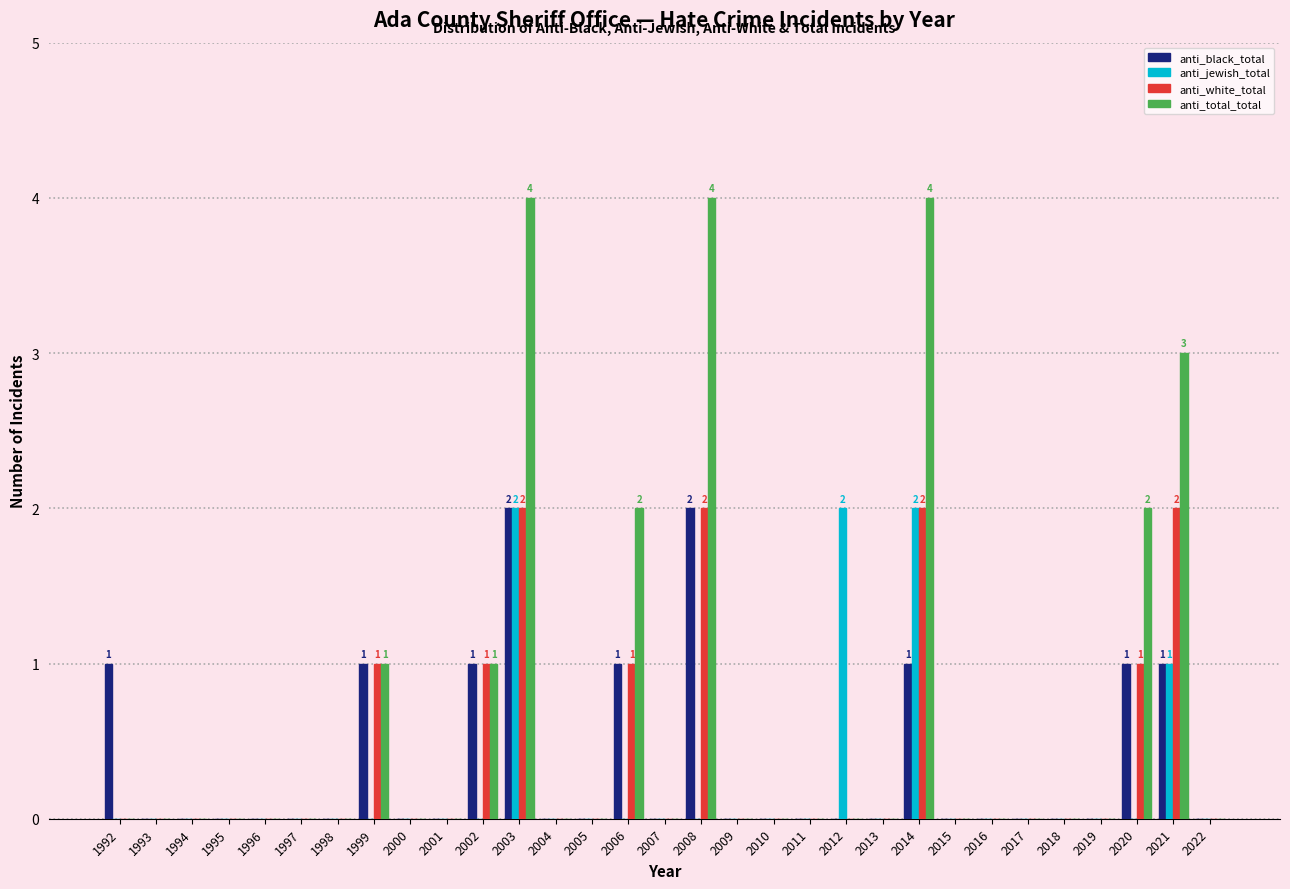

At which category is the sum across all series the highest?

2003